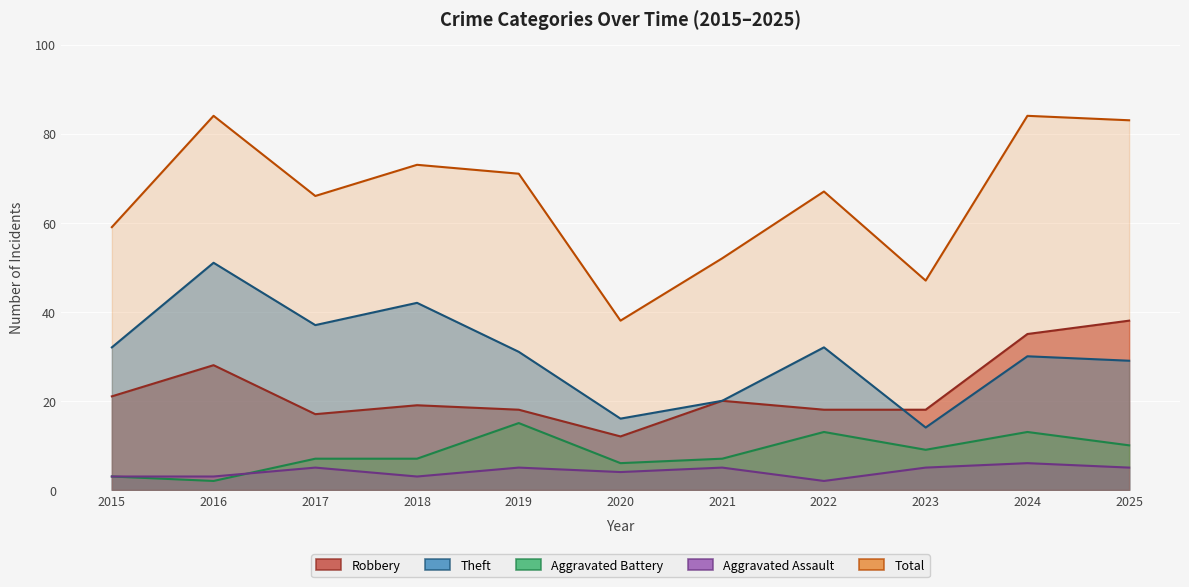

What is the sum of all Total values?

724